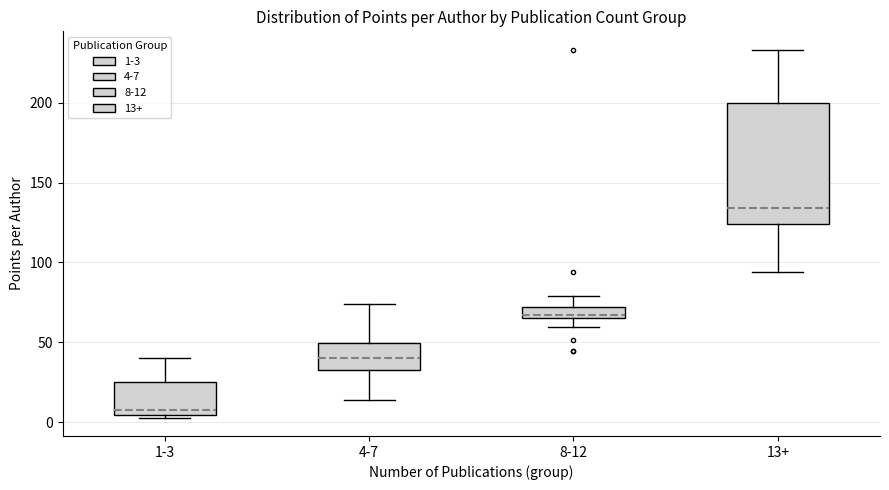

Which box's median line is the highest?

13+